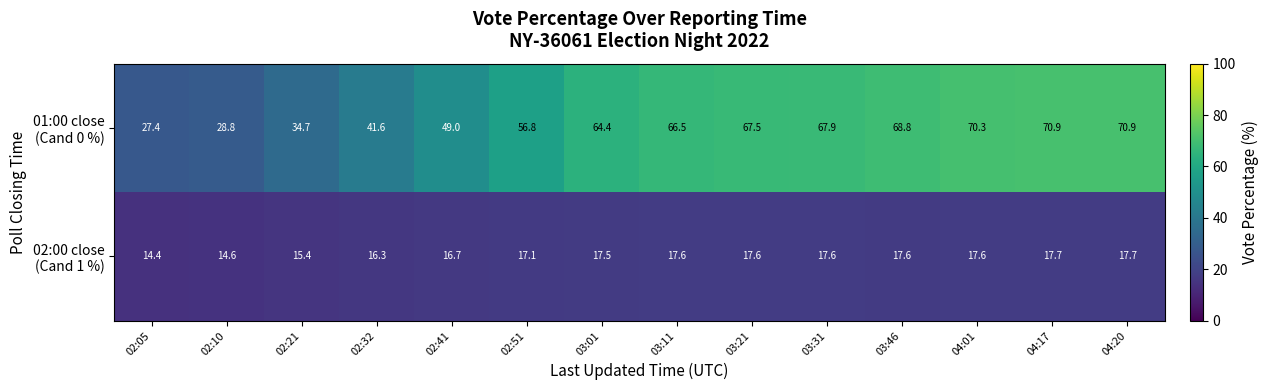

What is the total value across all series at 02:32?

57.9